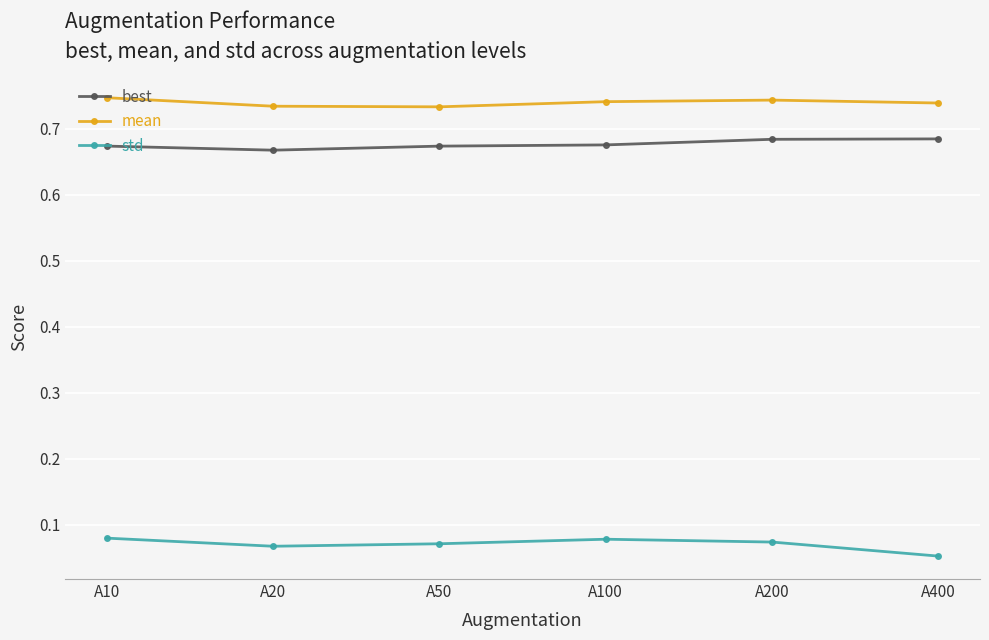

Rank the series at A20 from lowest to highest value.

std, best, mean